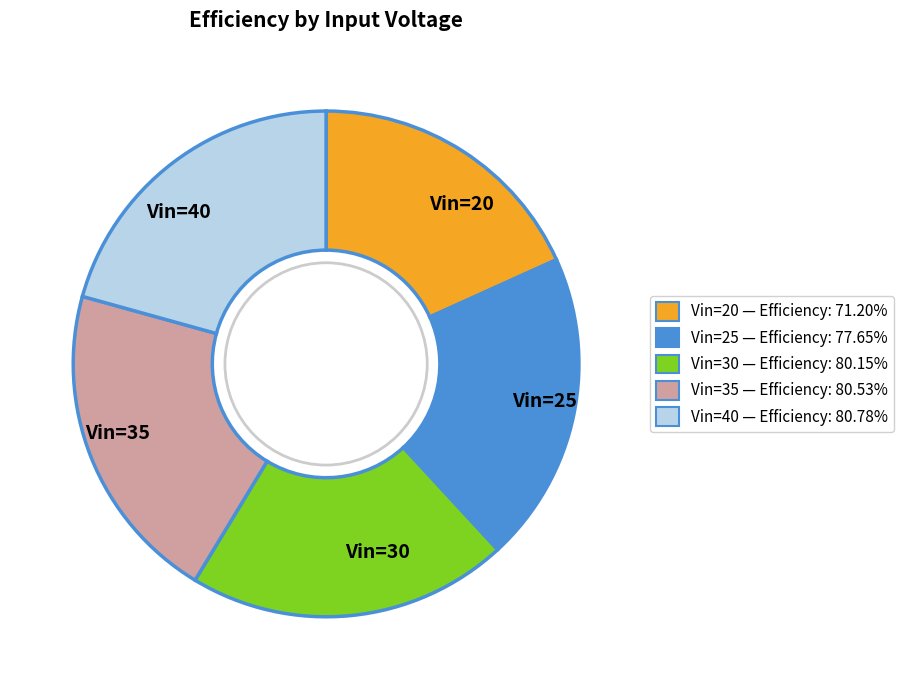

Between Vin=30 and Vin=20, which is larger?

Vin=30